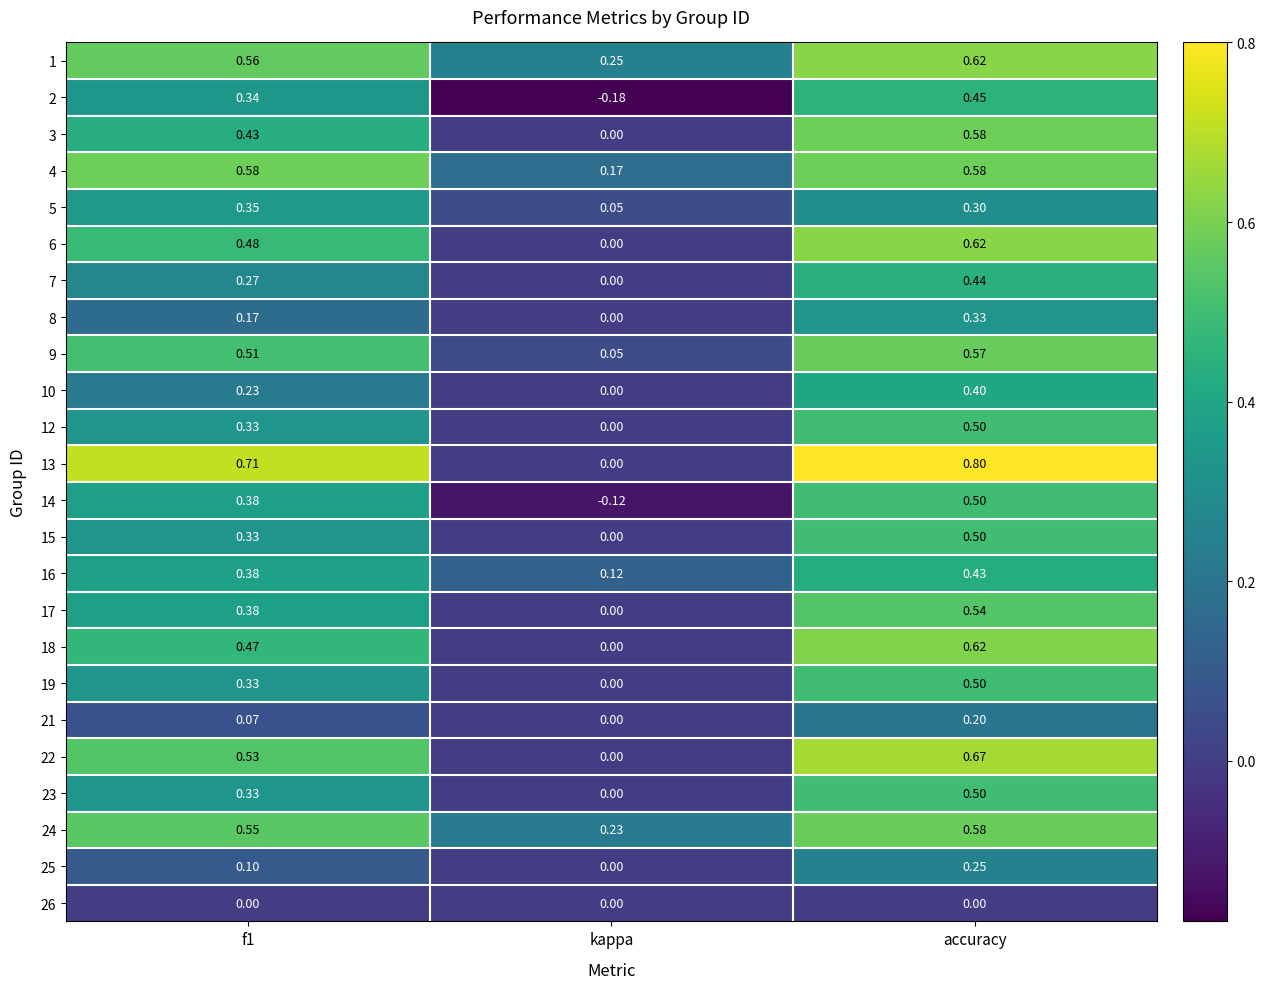

At which label does 6 reach its peak?

accuracy